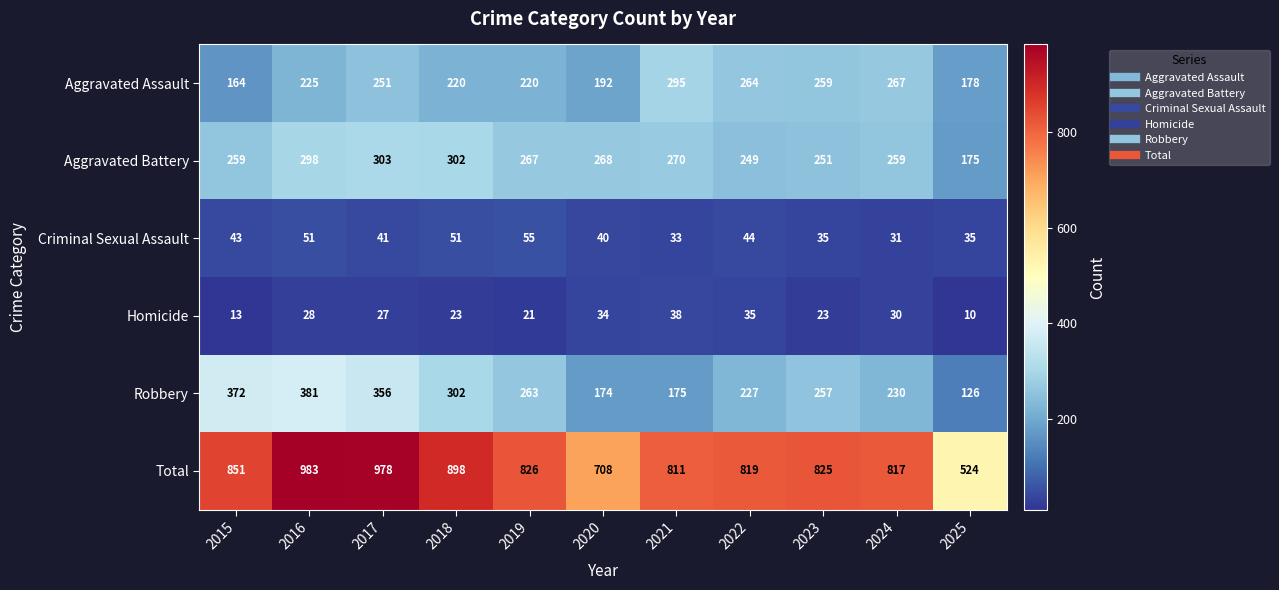

Rank the series at 2020 from highest to lowest value.

Total, Aggravated Battery, Aggravated Assault, Robbery, Criminal Sexual Assault, Homicide